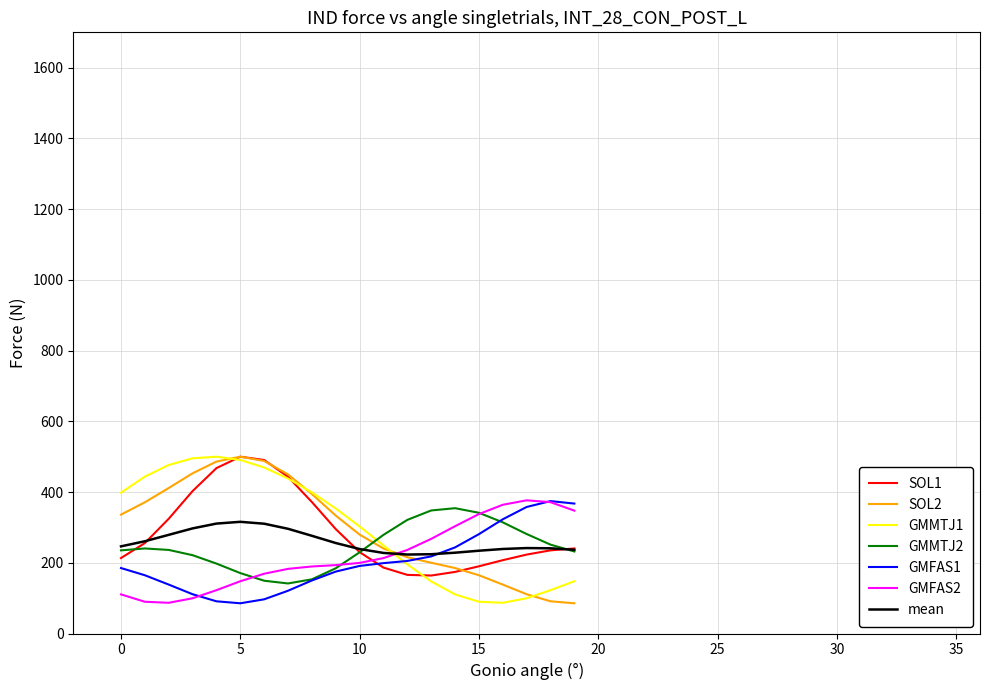

What is the maximum value shown in the chart?

500.0